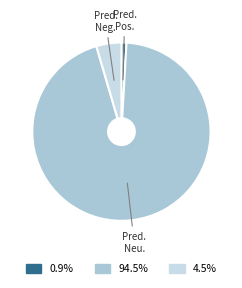

Does any single category account for the majority?

Yes